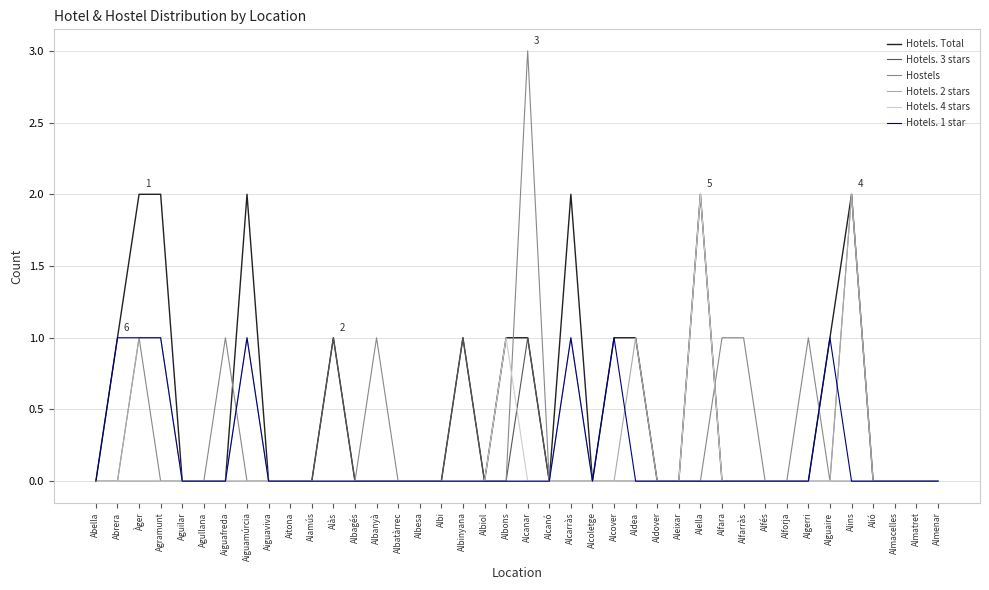

What is the maximum value for Hotels. 3 stars?

1